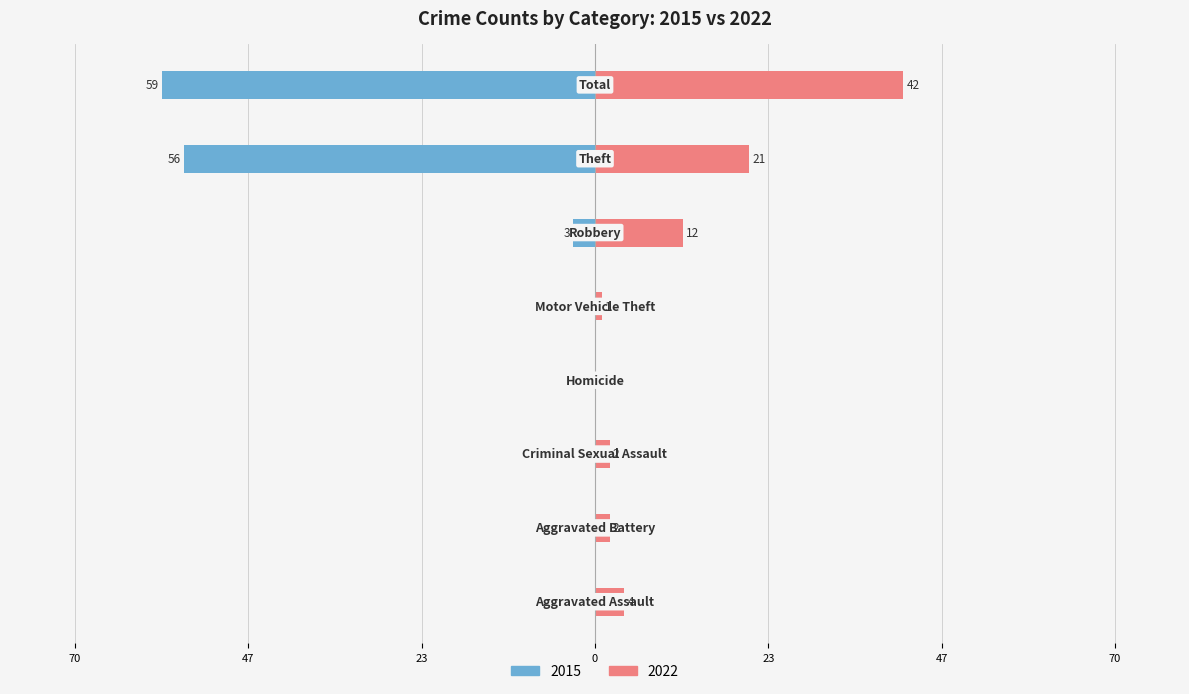

What is the approximate value of Left (year count) at Total, to the nearest 5?

-60